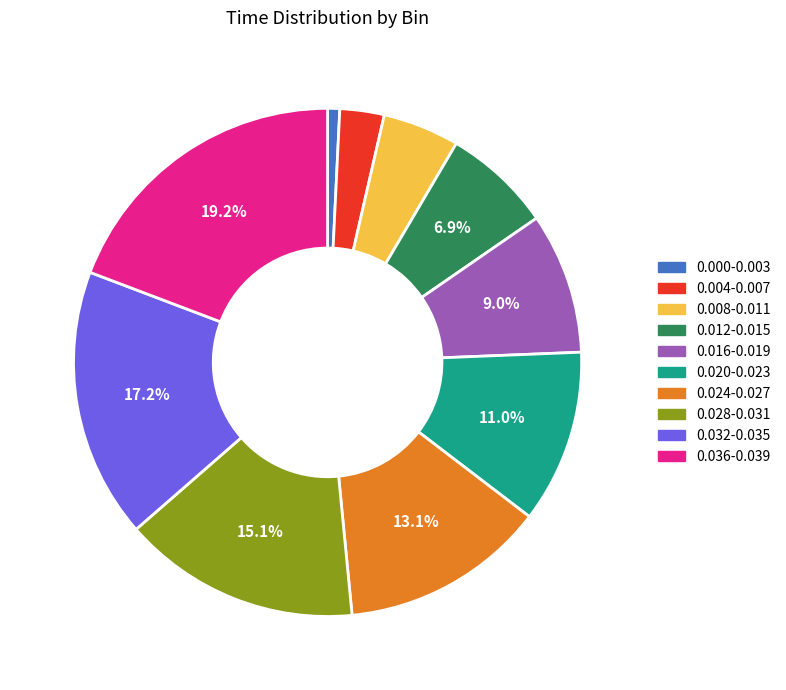

Approximately how many times larger is the value at 0.012-0.015 compared to 0.036-0.039?

0.4